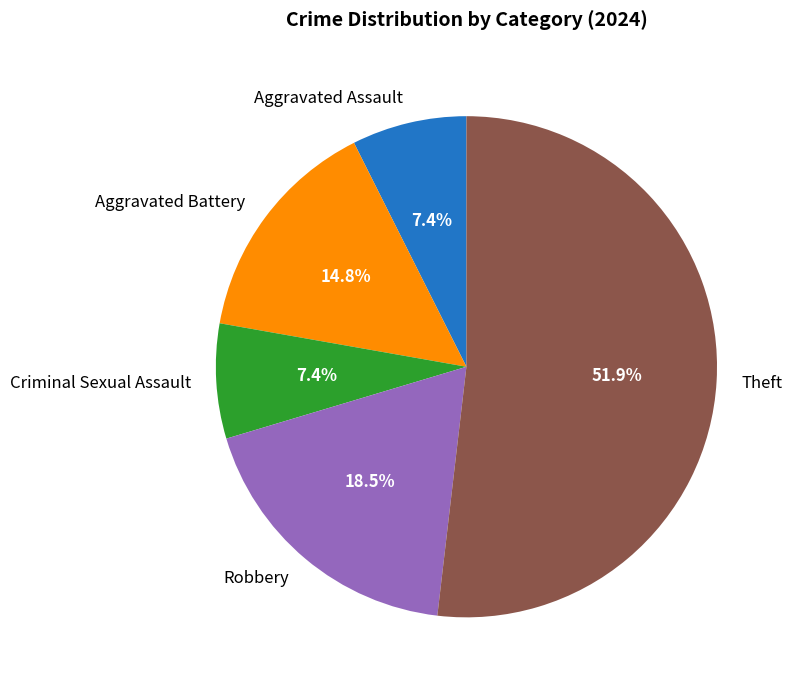

To the nearest percent, what is the difference between the Theft and Aggravated Battery slice percentages?

37%